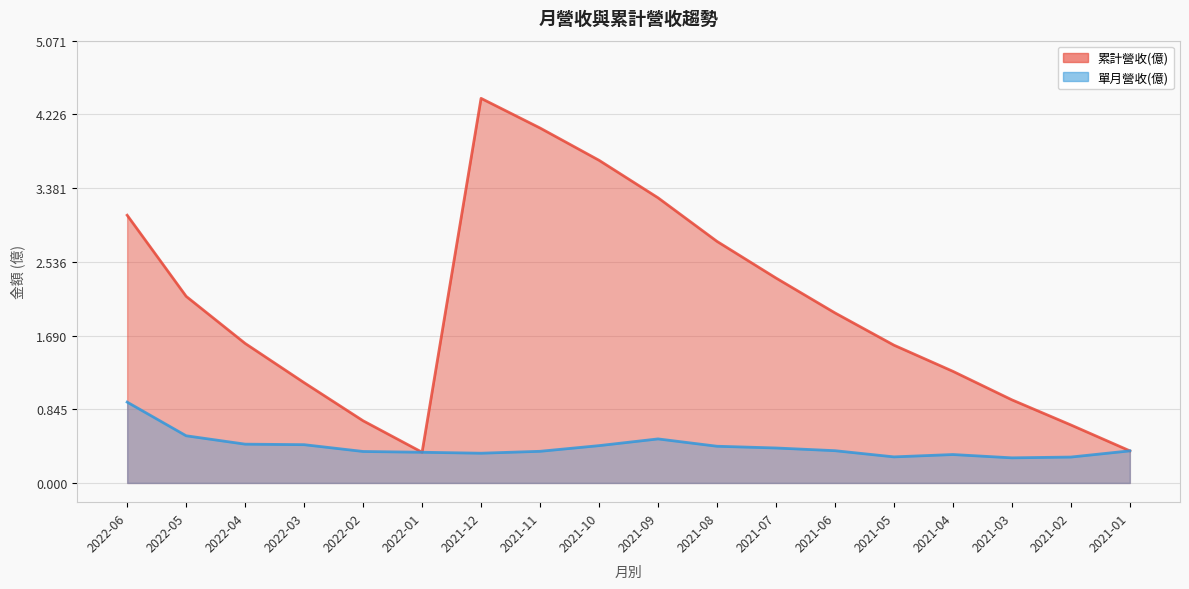

Where is 累計營收(億) nearest to the value 2?

2021-06